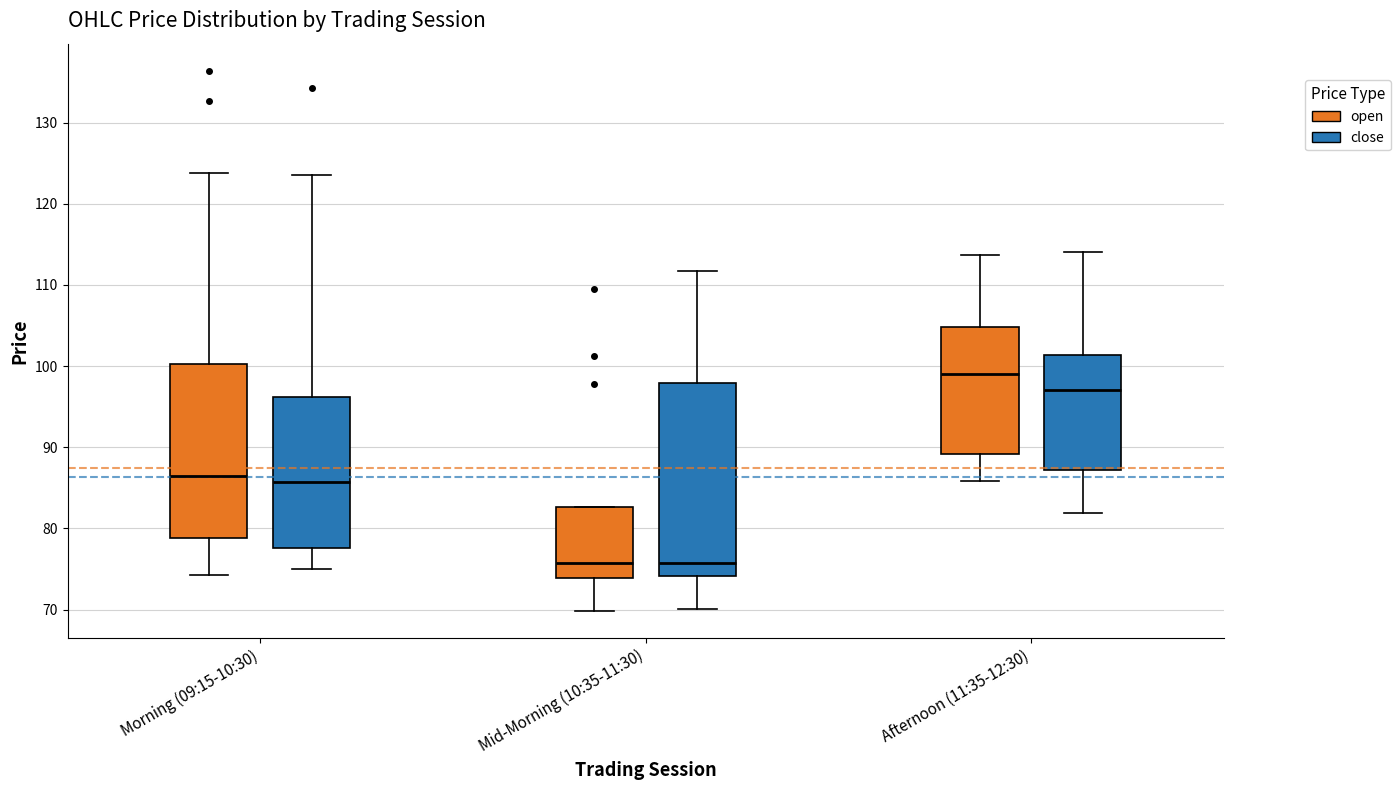

Which box is the tallest, from its lower edge to its upper edge?

Mid-Morning (10:35-11:30) (close)